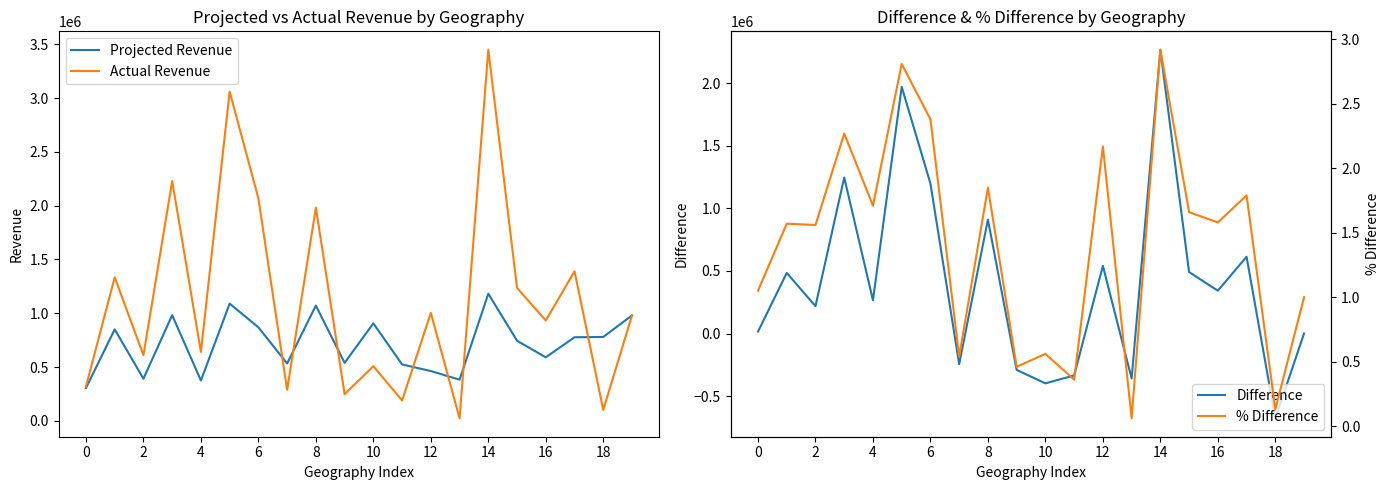

What is the minimum value shown in the chart?

-678015.4